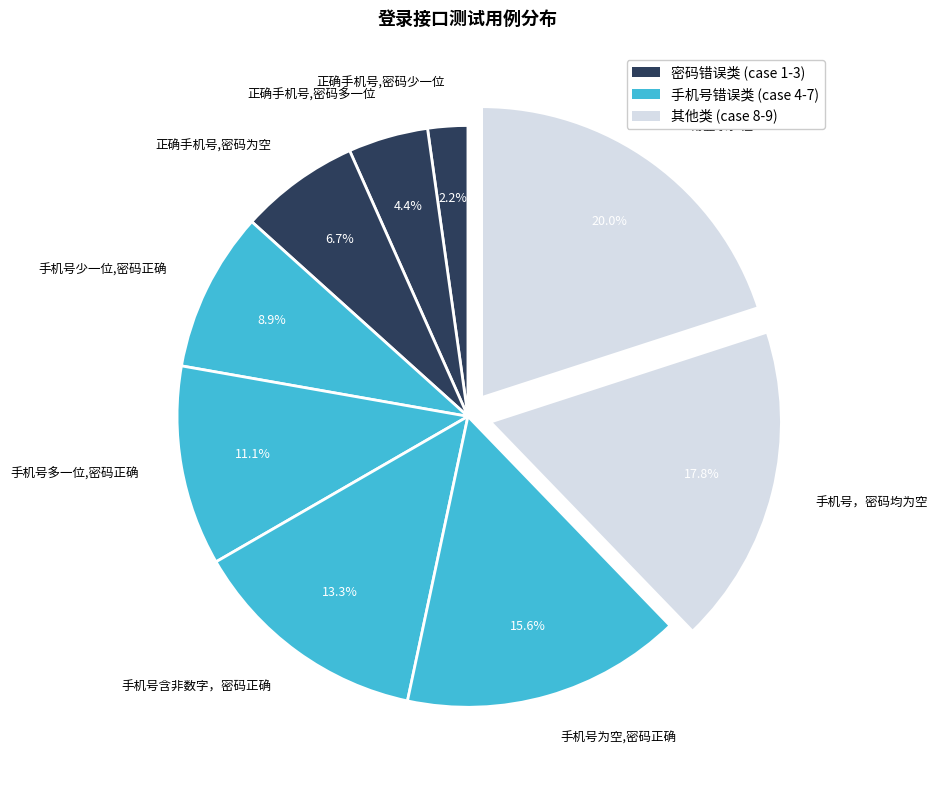

Do 手机号含非数字，密码正确 and 正确手机号,密码少一位 together represent more than half of the pie?

No